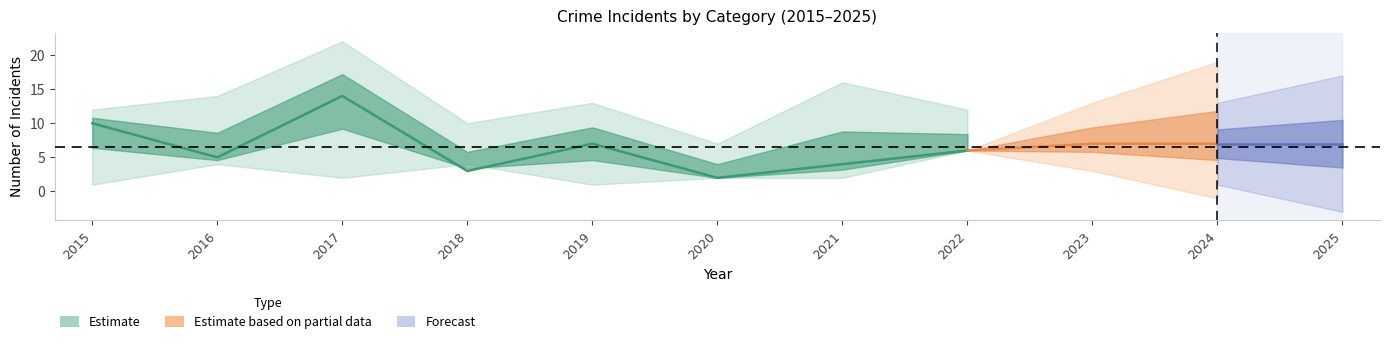

What is the value of the Theft point at the 3rd from the left?

14